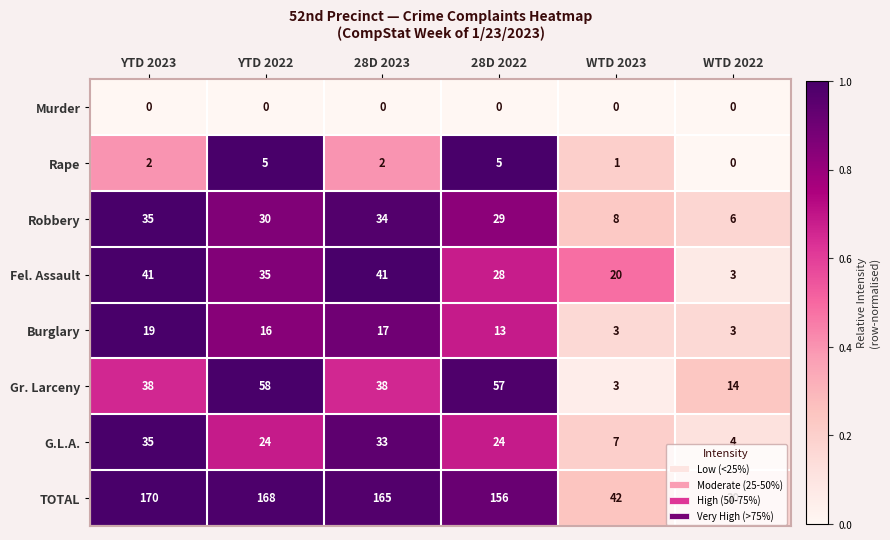

At YTD 2022, list the series in order from smallest to largest.

Murder, Rape, Burglary, G.L.A., Robbery, Fel. Assault, Gr. Larceny, TOTAL